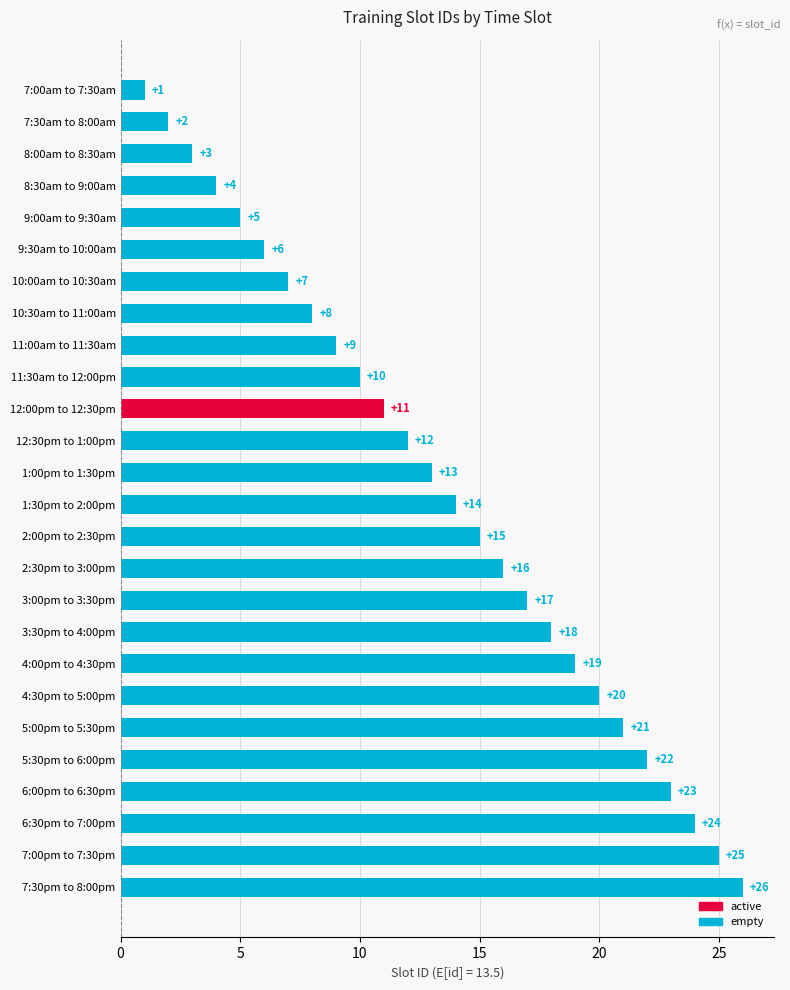

What is the change in value from 9:00am to 9:30am to 10:00am to 10:30am?

+2